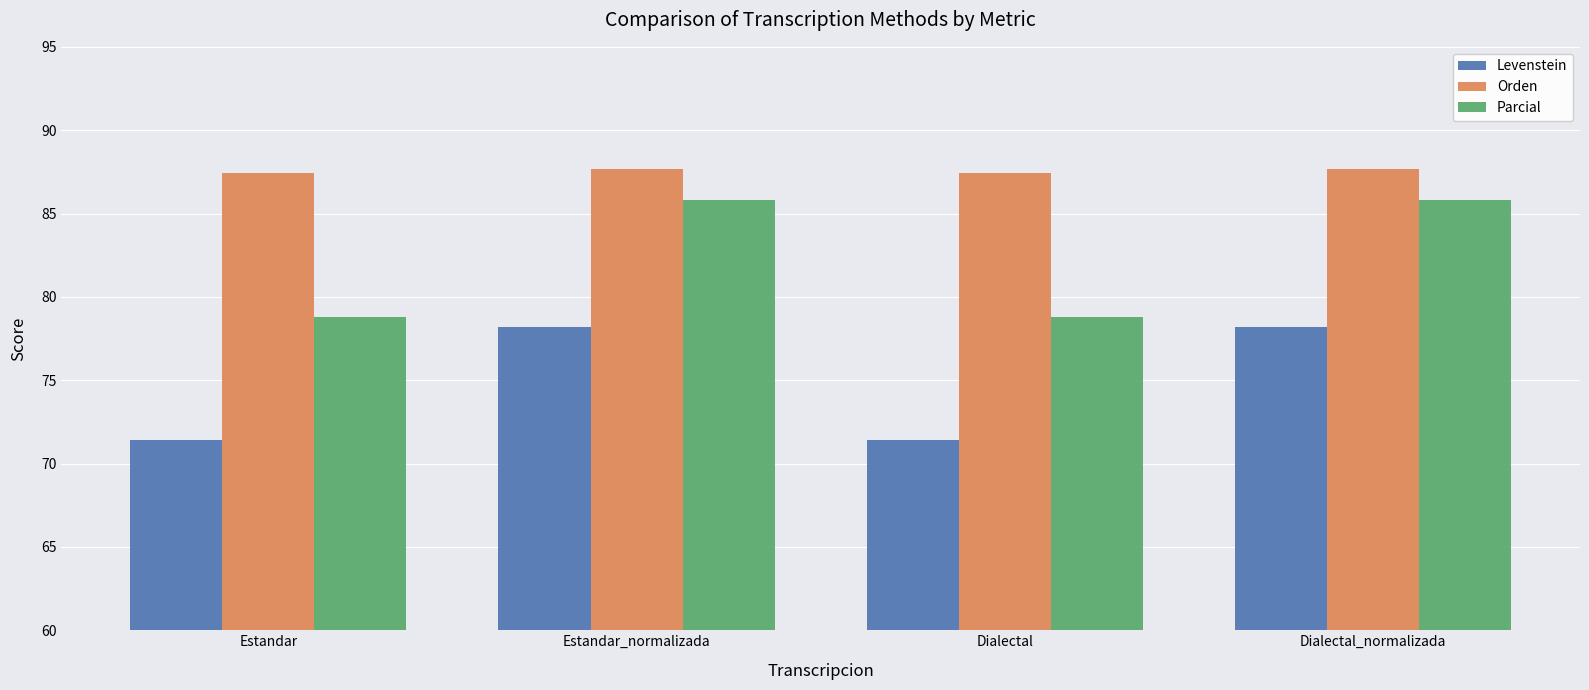

Does the chart contain any negative values?

No